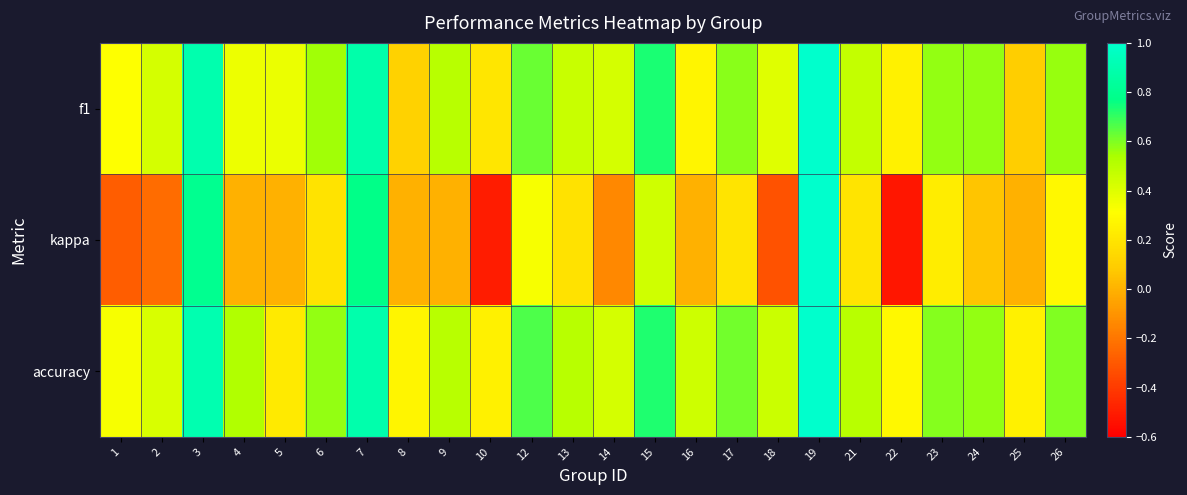

Which label corresponds to the smallest value in the chart?

22